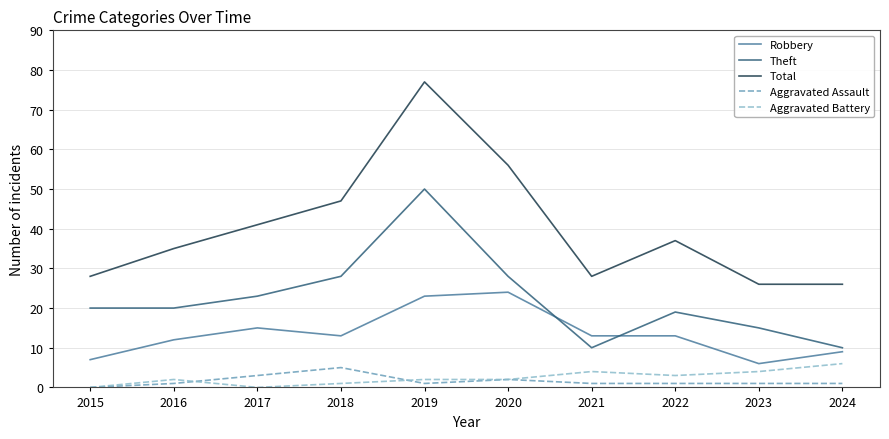

In Total, how many points are higher than both neighbors (excluding endpoints)?

2